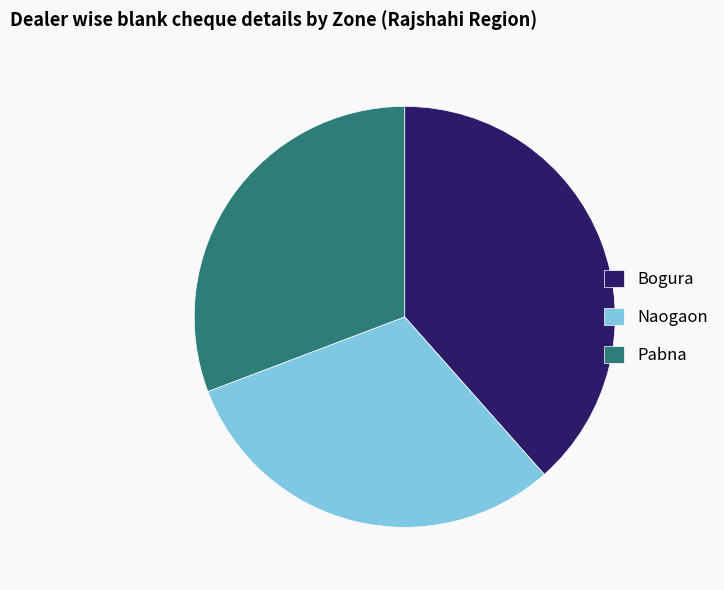

Which slice is the largest?

Bogura